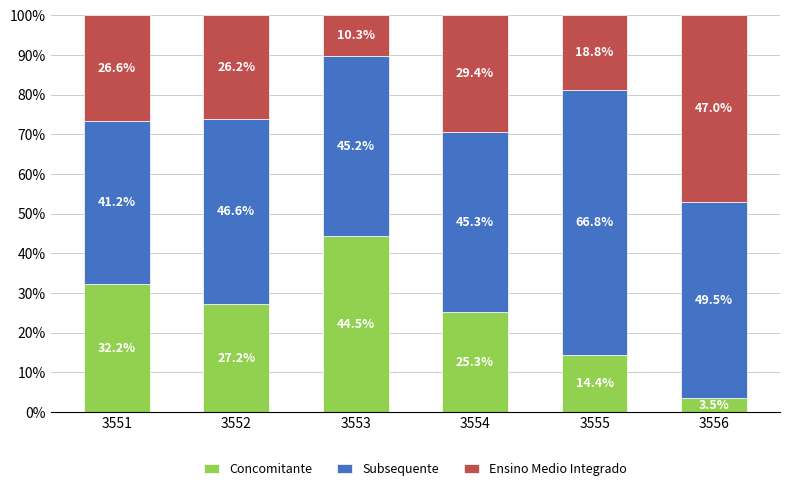

What is the total value across all series at 3556?

100.0